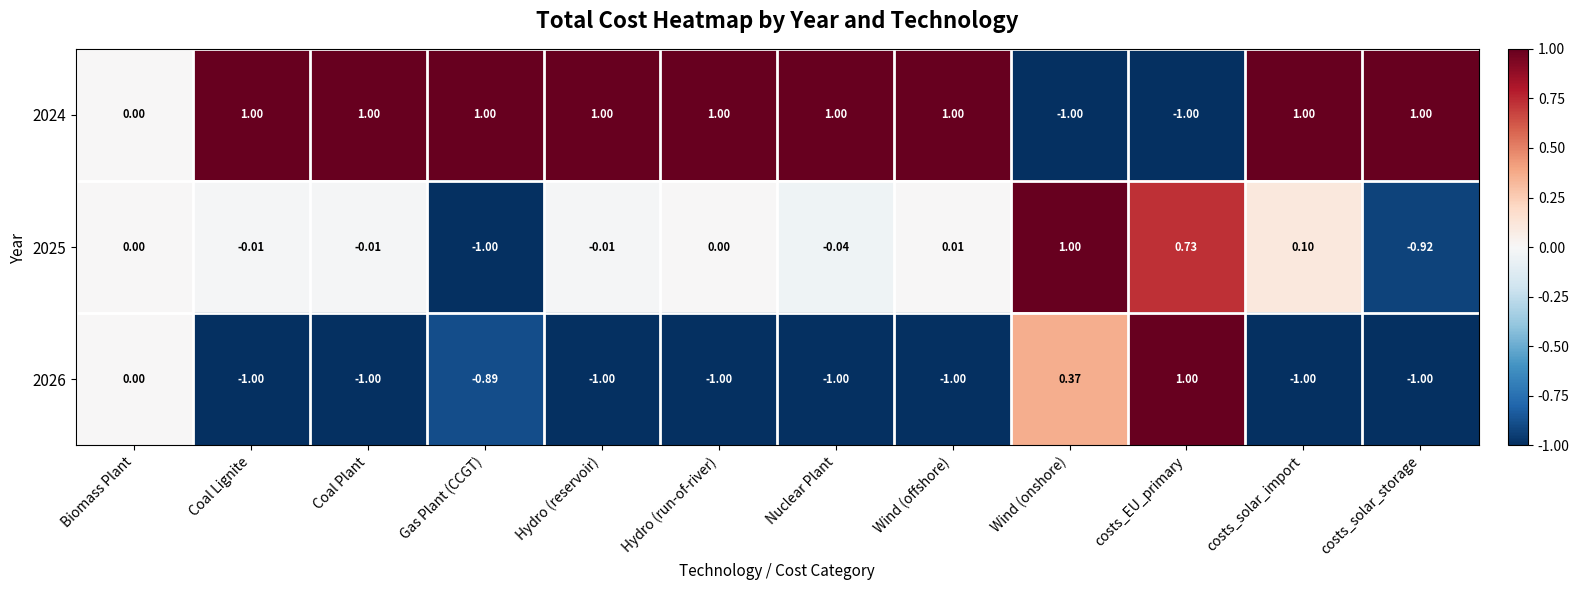

At Coal Lignite, list the series in order from smallest to largest.

2026, 2025, 2024